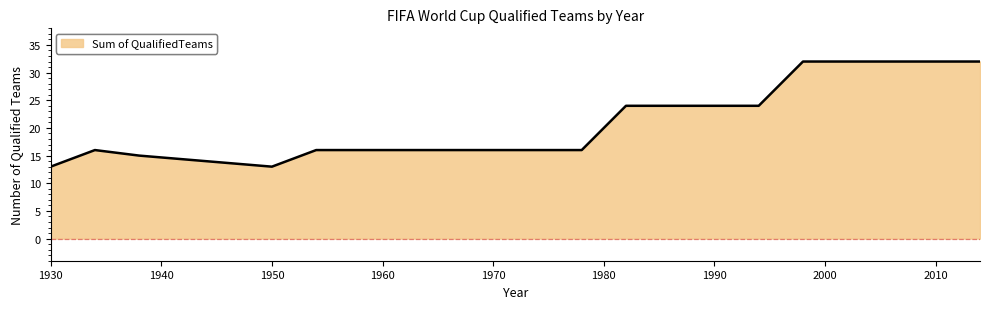

What is the greatest value displayed?

32